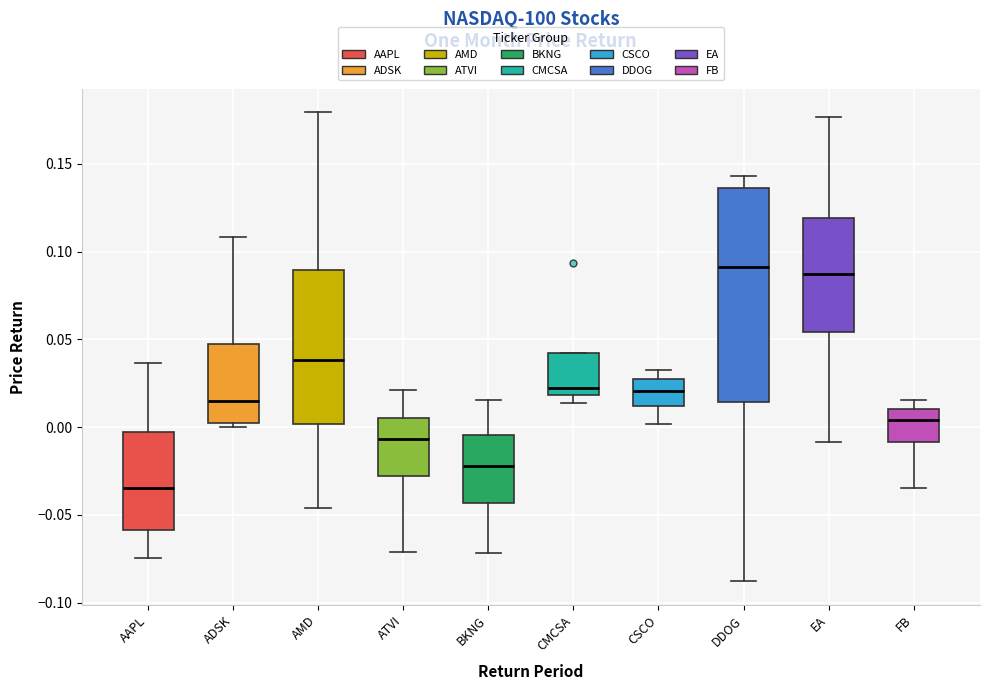

Where is the upper edge of the box for DDOG on the y-axis? The values are not printed on the chart, so give them approximately, as read against the axis.

0.135